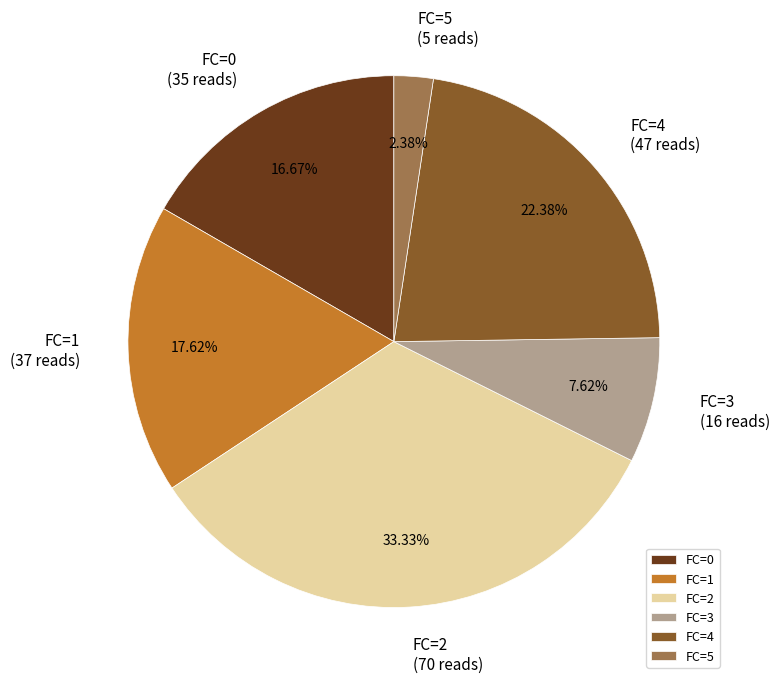

Approximately how many times larger is the value at FC=4 compared to FC=5?

9.4